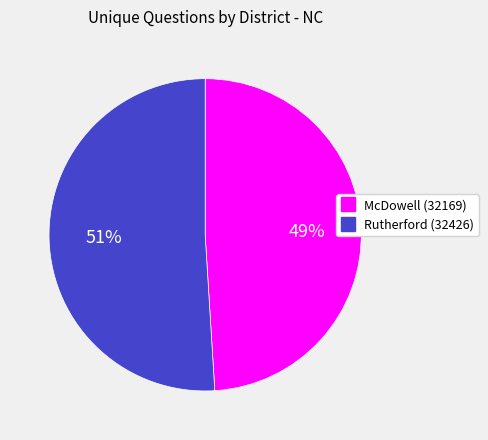

Is there any slice that represents more than half of the pie?

Yes